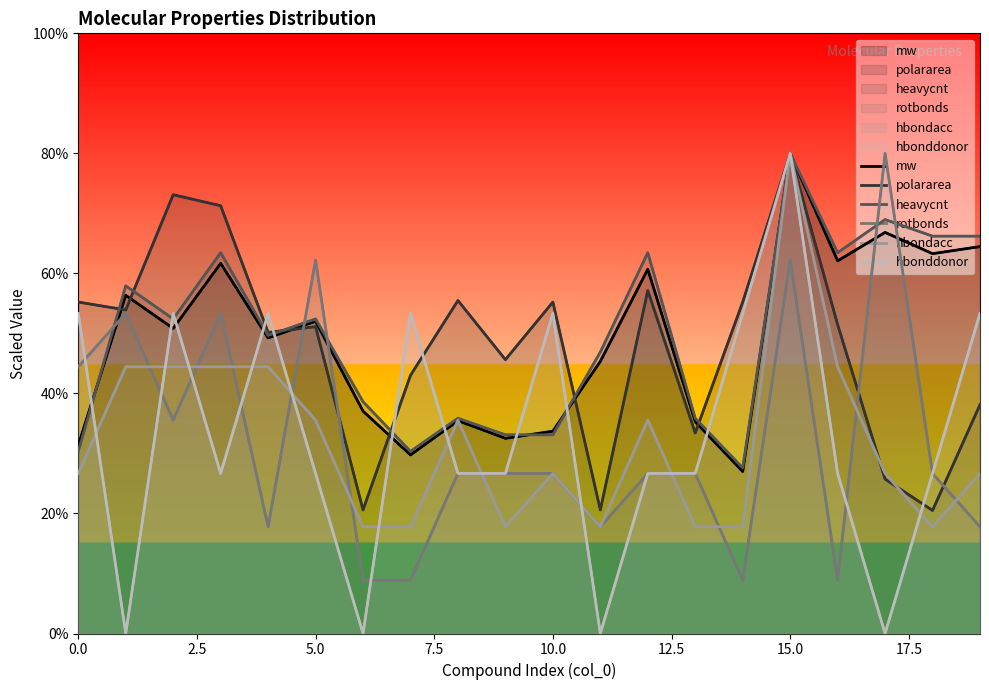

The value of mw at 13 is 176.4. True or false?

True